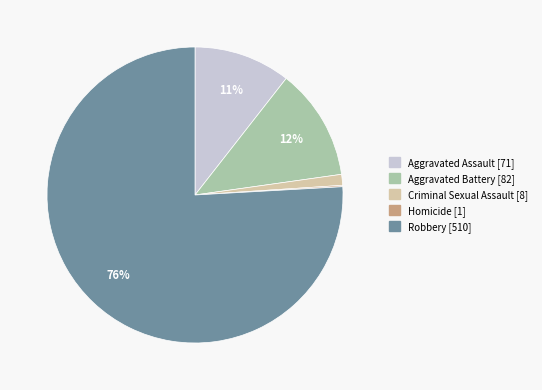

What is the majority slice?

Robbery